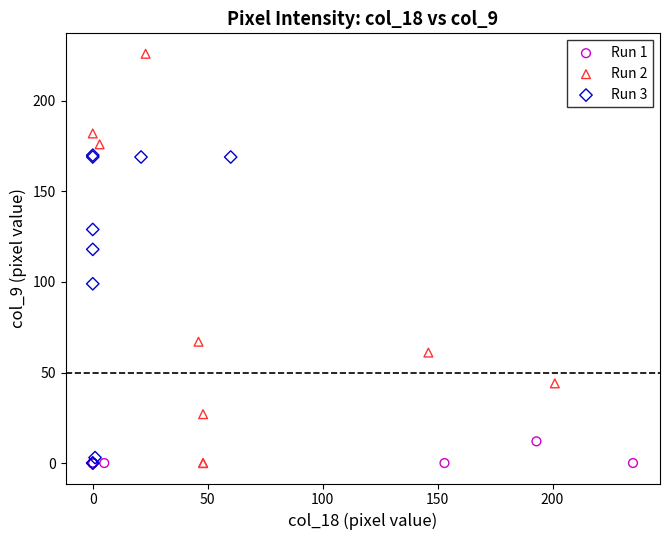

Which series contains the highest Y value?

Run 2